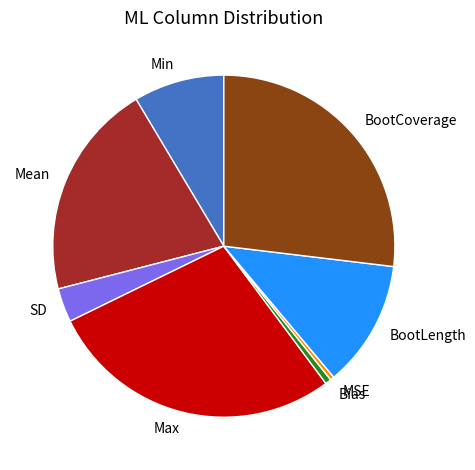

Is it true that Bias is 1% of the pie?

True